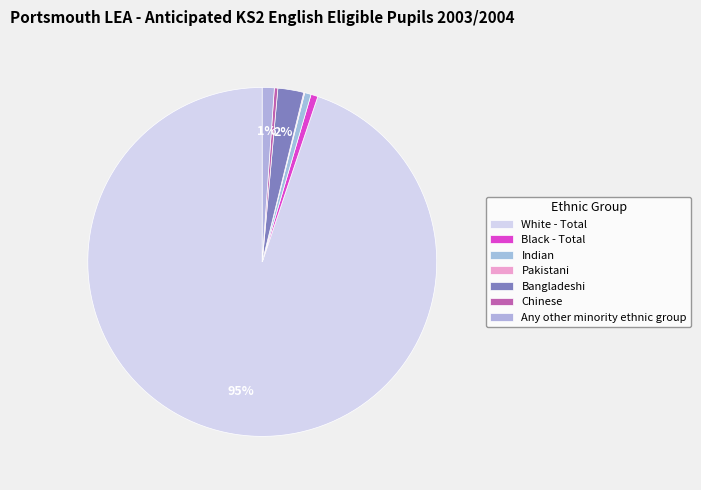

What is the largest slice in the pie chart?

White - Total